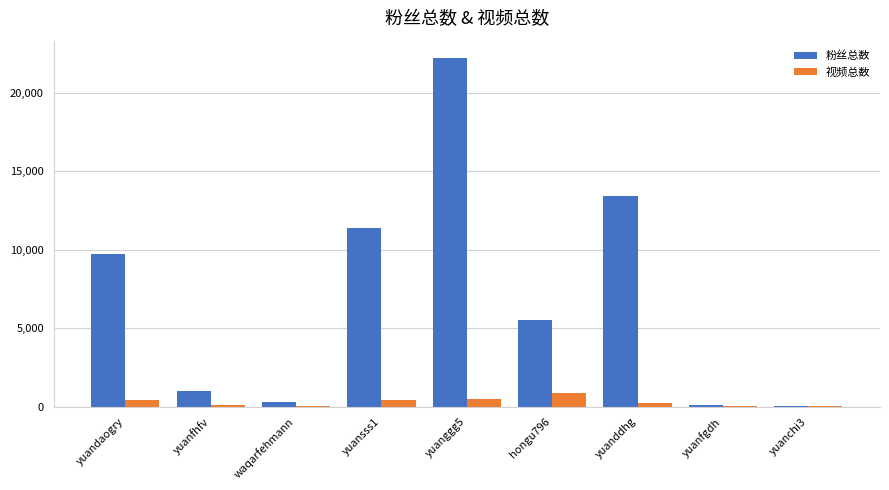

Between yuandaogry and yuanggg5, which series saw the biggest shift?

粉丝总数